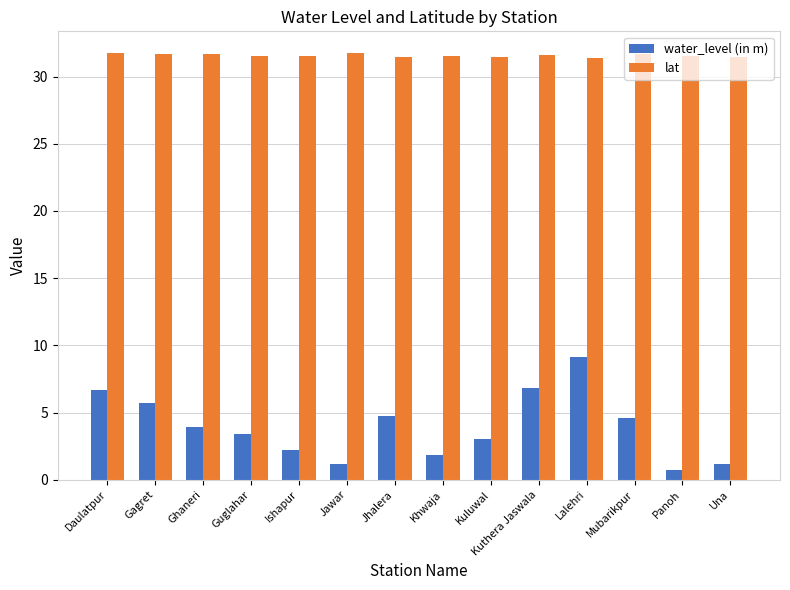

What is the maximum value shown in the chart?

31.8